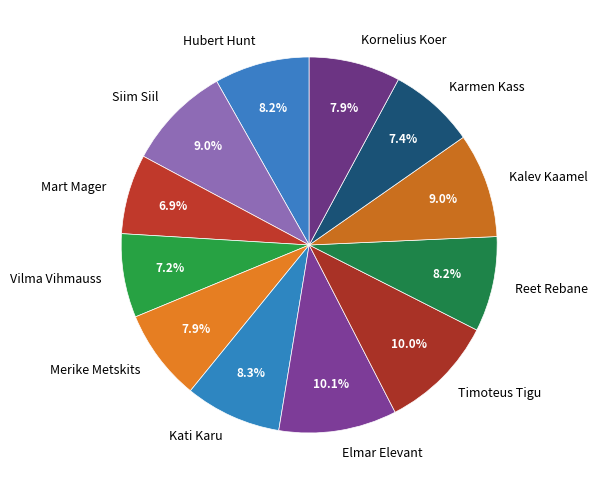

Is it true that Karmen Kass is 17% of the pie?

False